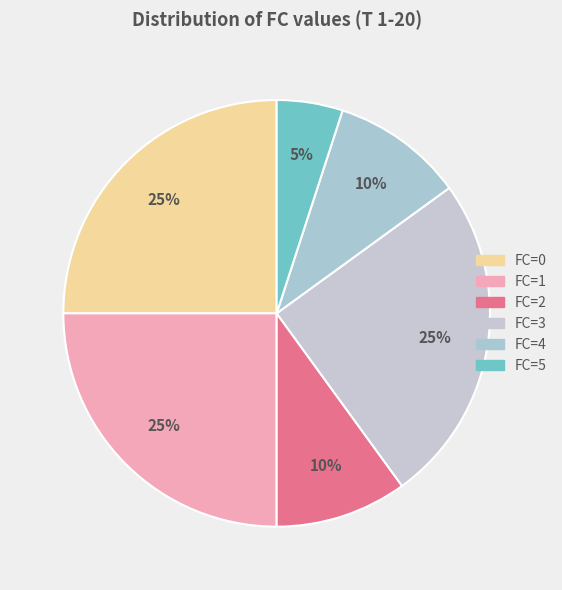

Which slice is the smallest?

FC=5